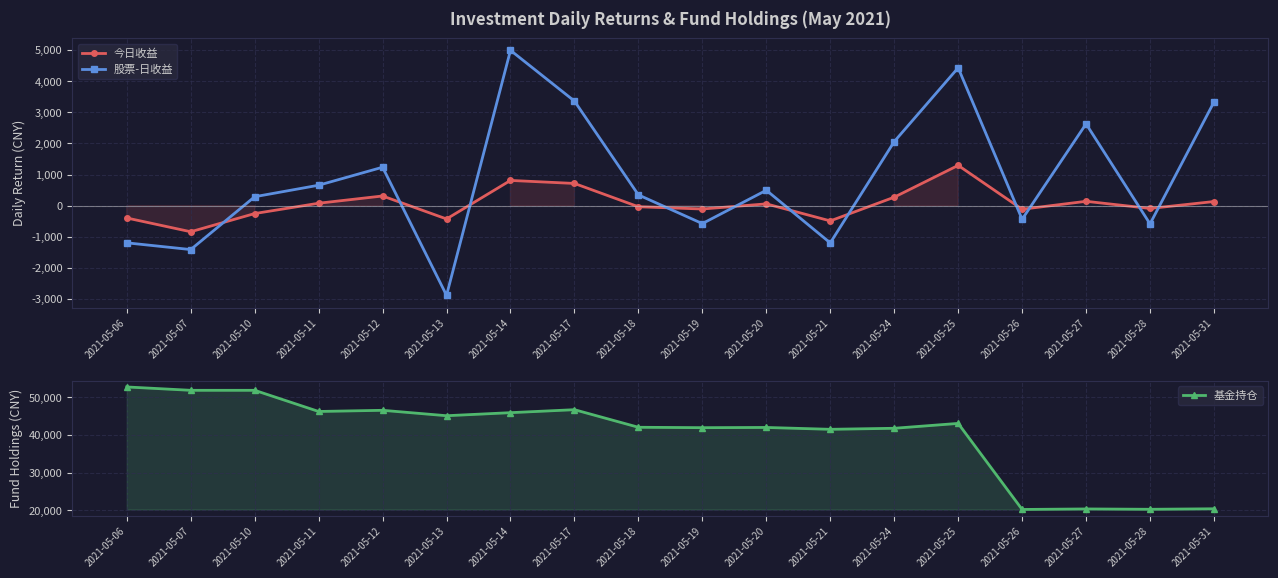

True or false: 股票-日收益 and 基金持仓 cross at least once.

False